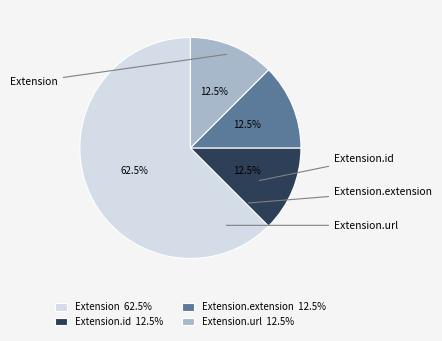

Which category has the biggest portion of the pie?

Extension